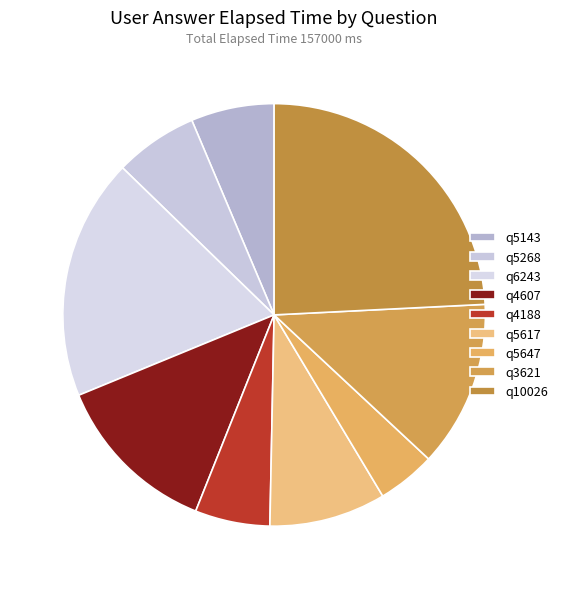

What is the smallest slice in the pie chart?

q5647